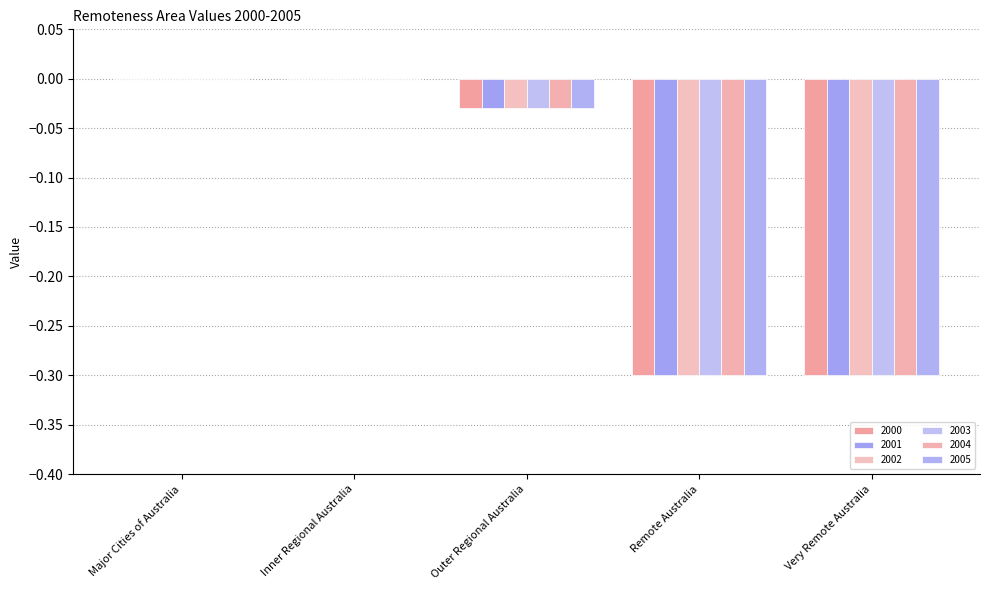

Reading right to left, what are all the values shown in this chart?

2000: Very Remote Australia=-0.3	Remote Australia=-0.3	Outer Regional Australia=-0.0	Inner Regional Australia=0.0	Major Cities of Australia=0.0
2001: Very Remote Australia=-0.3	Remote Australia=-0.3	Outer Regional Australia=-0.0	Inner Regional Australia=0.0	Major Cities of Australia=0.0
2002: Very Remote Australia=-0.3	Remote Australia=-0.3	Outer Regional Australia=-0.0	Inner Regional Australia=0.0	Major Cities of Australia=0.0
2003: Very Remote Australia=-0.3	Remote Australia=-0.3	Outer Regional Australia=-0.0	Inner Regional Australia=0.0	Major Cities of Australia=0.0
2004: Very Remote Australia=-0.3	Remote Australia=-0.3	Outer Regional Australia=-0.0	Inner Regional Australia=0.0	Major Cities of Australia=0.0
2005: Very Remote Australia=-0.3	Remote Australia=-0.3	Outer Regional Australia=-0.0	Inner Regional Australia=0.0	Major Cities of Australia=0.0